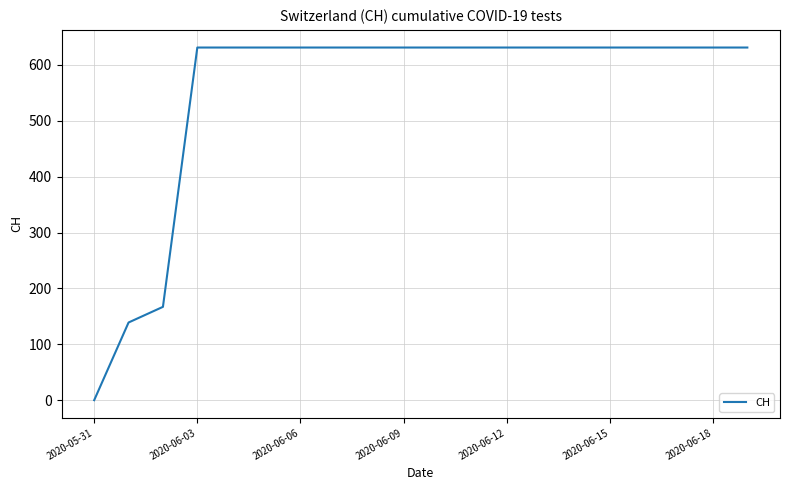

What is the maximum value shown in the chart?

631